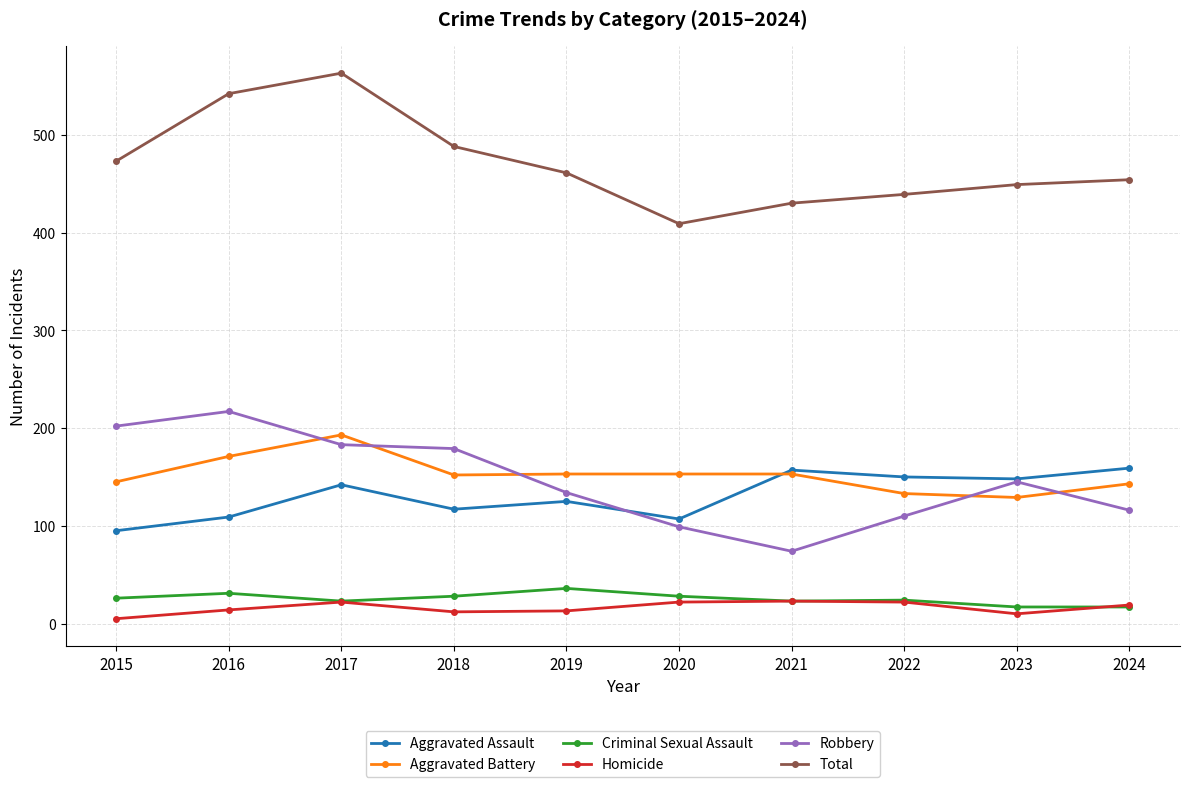

True or false: Homicide has a value of 22 at 2022.

True